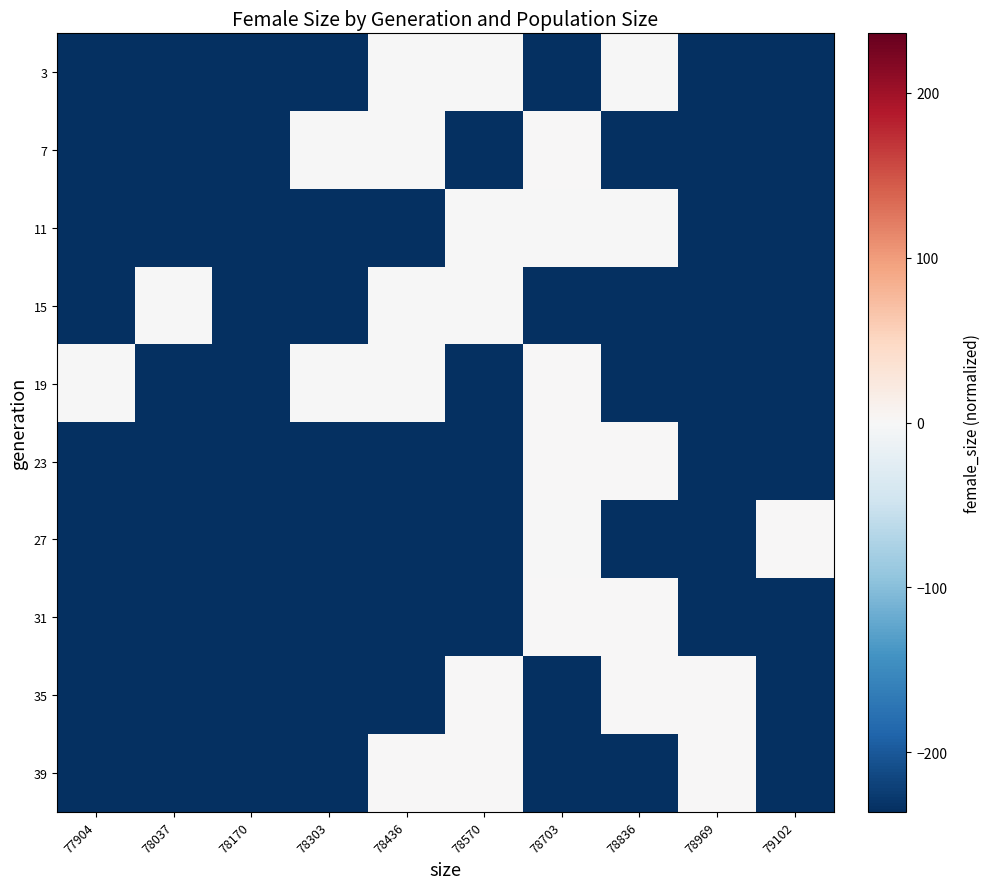

Which category has the lowest value across all series?

77904